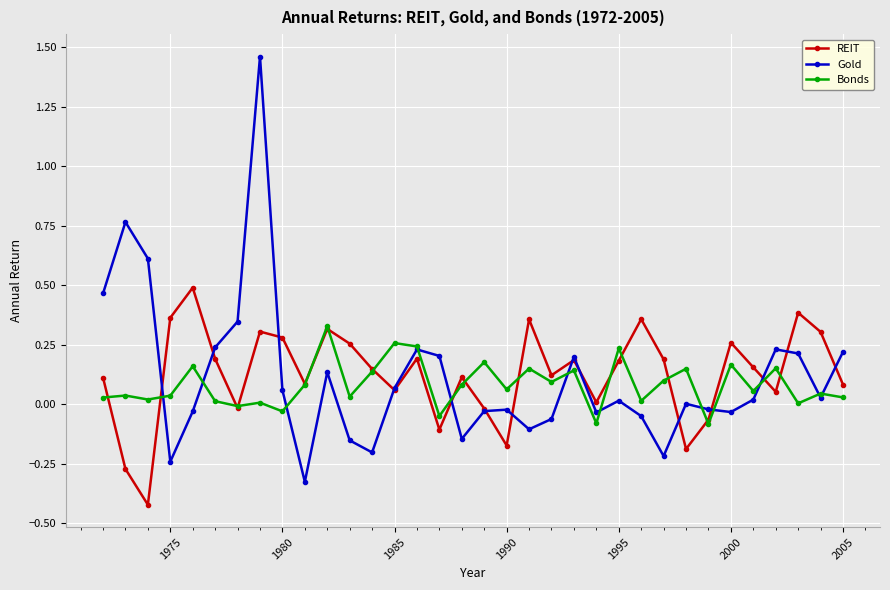

List the series in order of their overall mean, lowest first.

Bonds, Gold, REIT